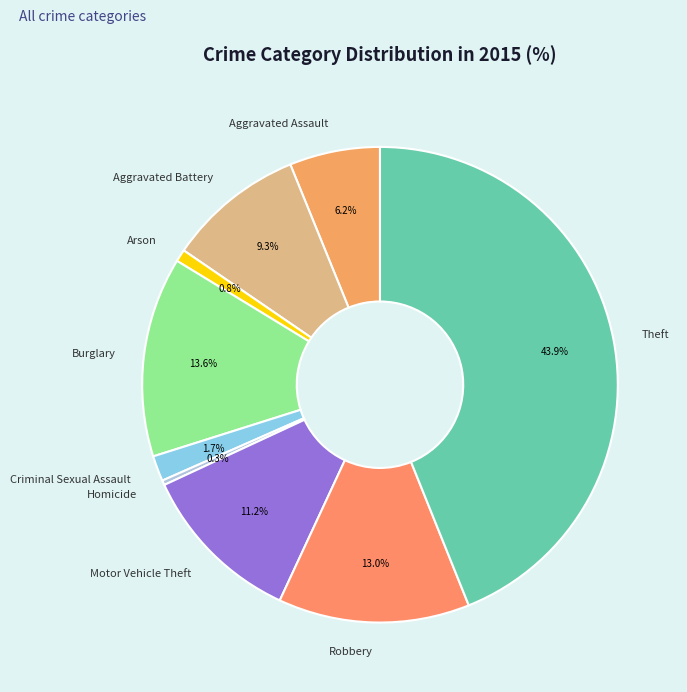

How many slices are in this pie chart?

9